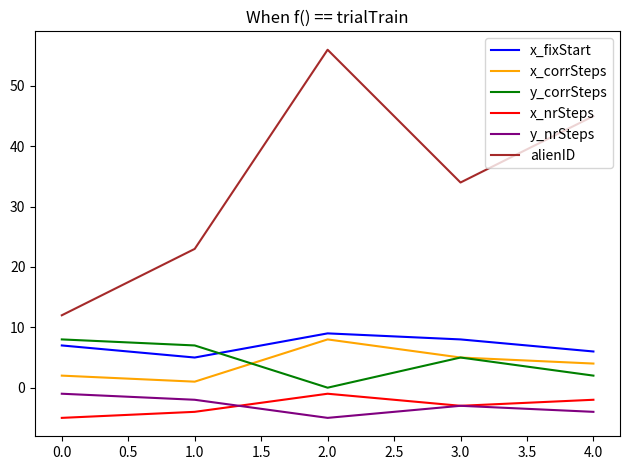

What is the difference between the maximum and minimum values in the x_nrSteps series?

4